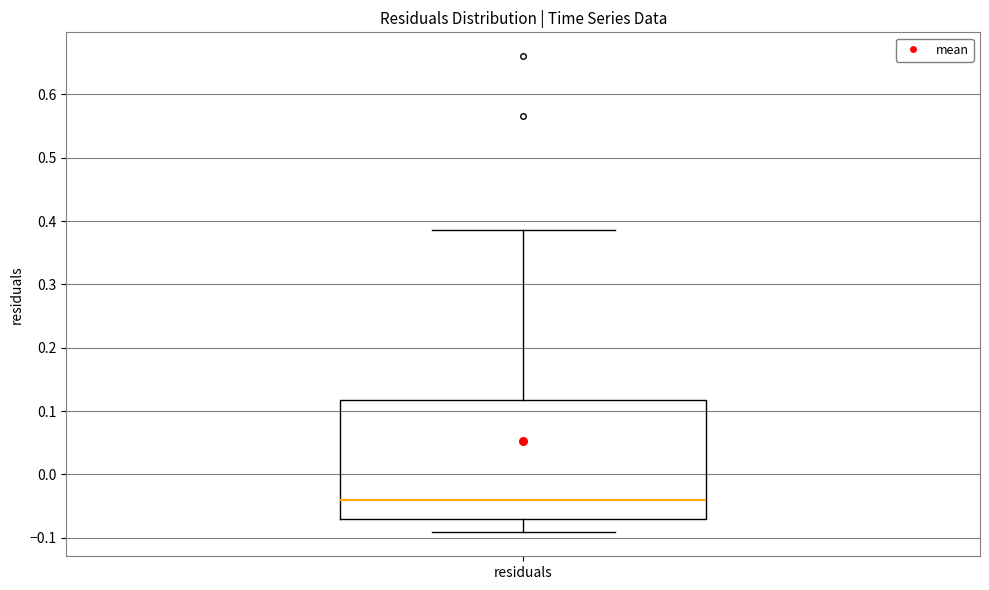

Transcribe this box plot: give where the median line is, the range the box spans, and where the two whiskers end, as read against the y-axis. The values are not printed on the chart, so give them approximately, as read against the axis.

median -0.04, box -0.07 to 0.12, whiskers -0.09 to 0.39